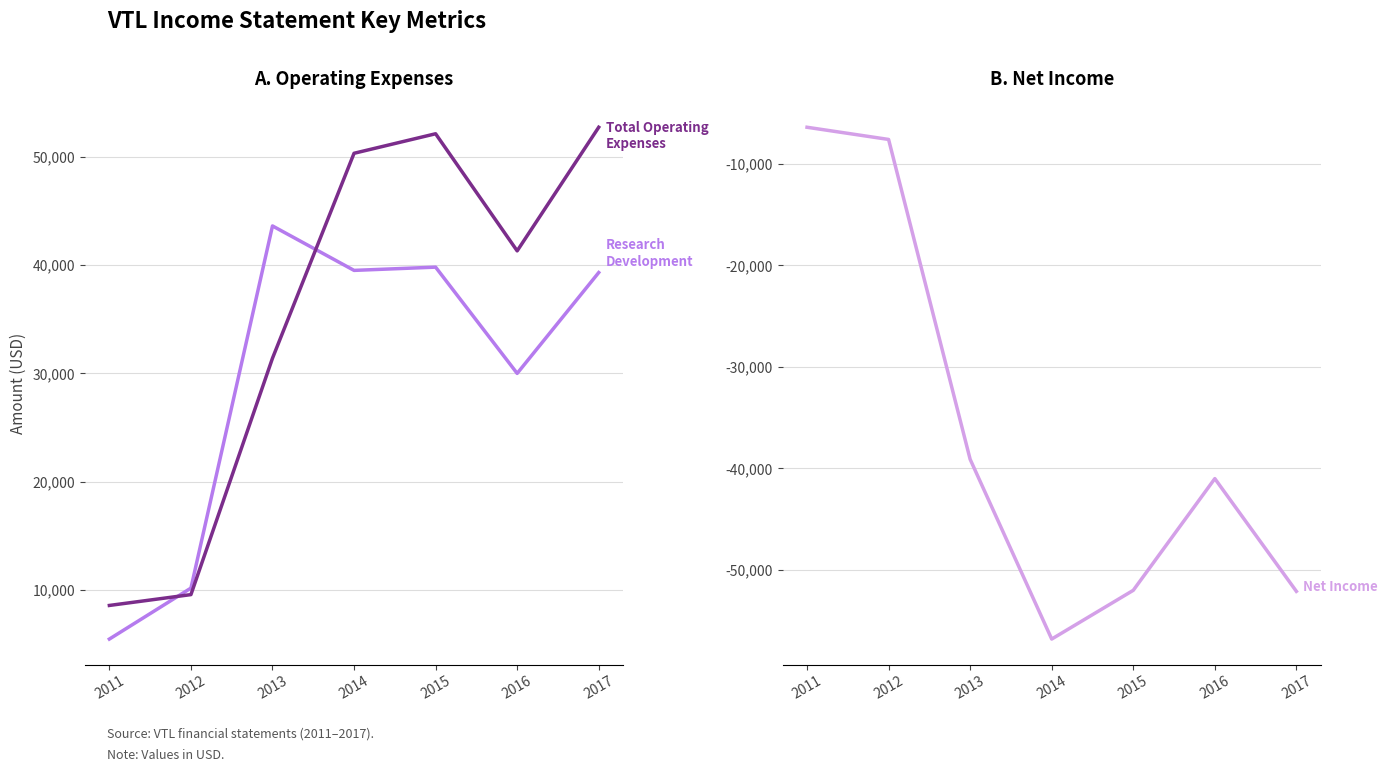

Reading left to right, extract all data points from this chart.

Research Development: 5500	10200	43600	39500	39800	30000	39300
Total Operating Expenses: 8600	9600	31400	50300	52100	41300	52700
Net Income: -6400	-7600	-39100	-56800	-52000	-41000	-52100